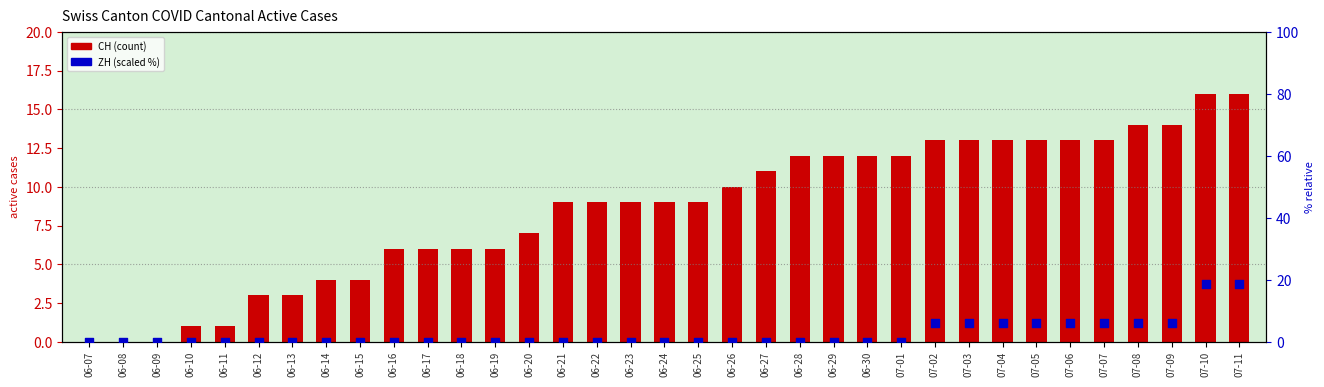

Which series contains the lowest Y value?

CH